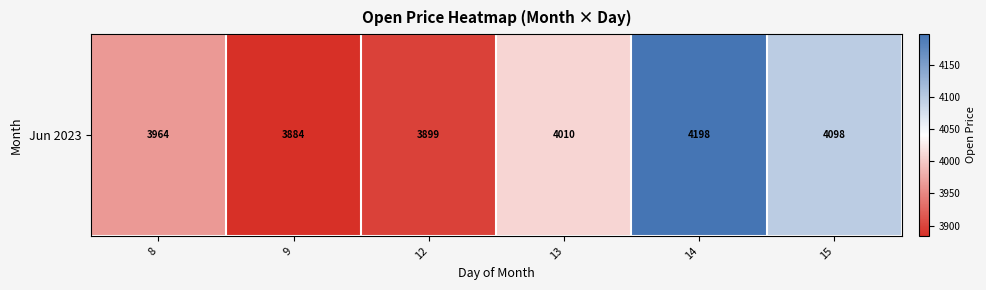

At which label does the data first exceed 4009?

13